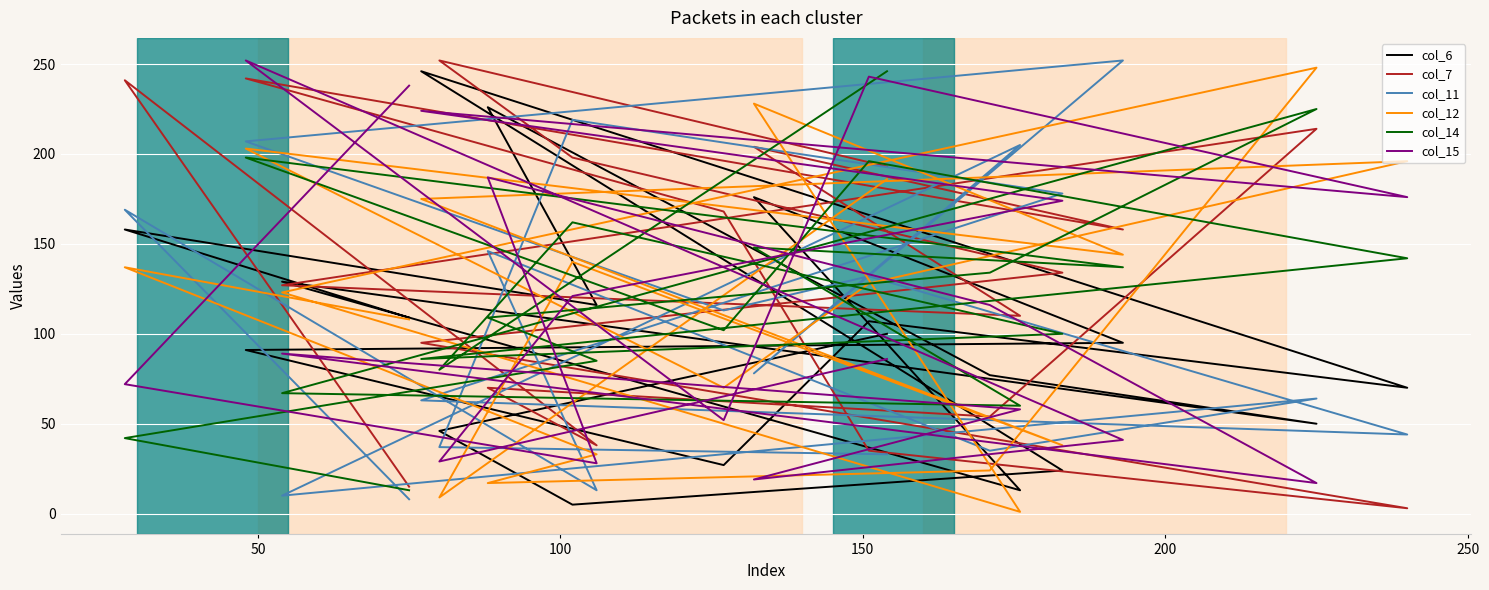

What are all the series names shown in the legend?

col_6, col_7, col_11, col_12, col_14, col_15